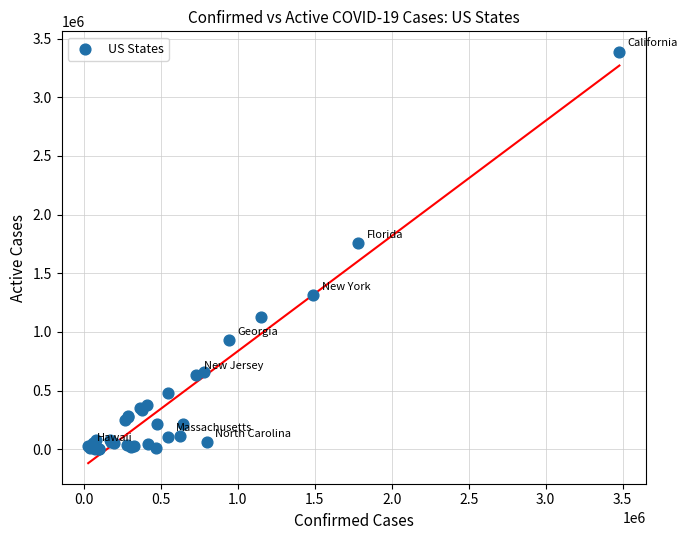

What Y value in the scatter plot is closest to 1694166?

1755905